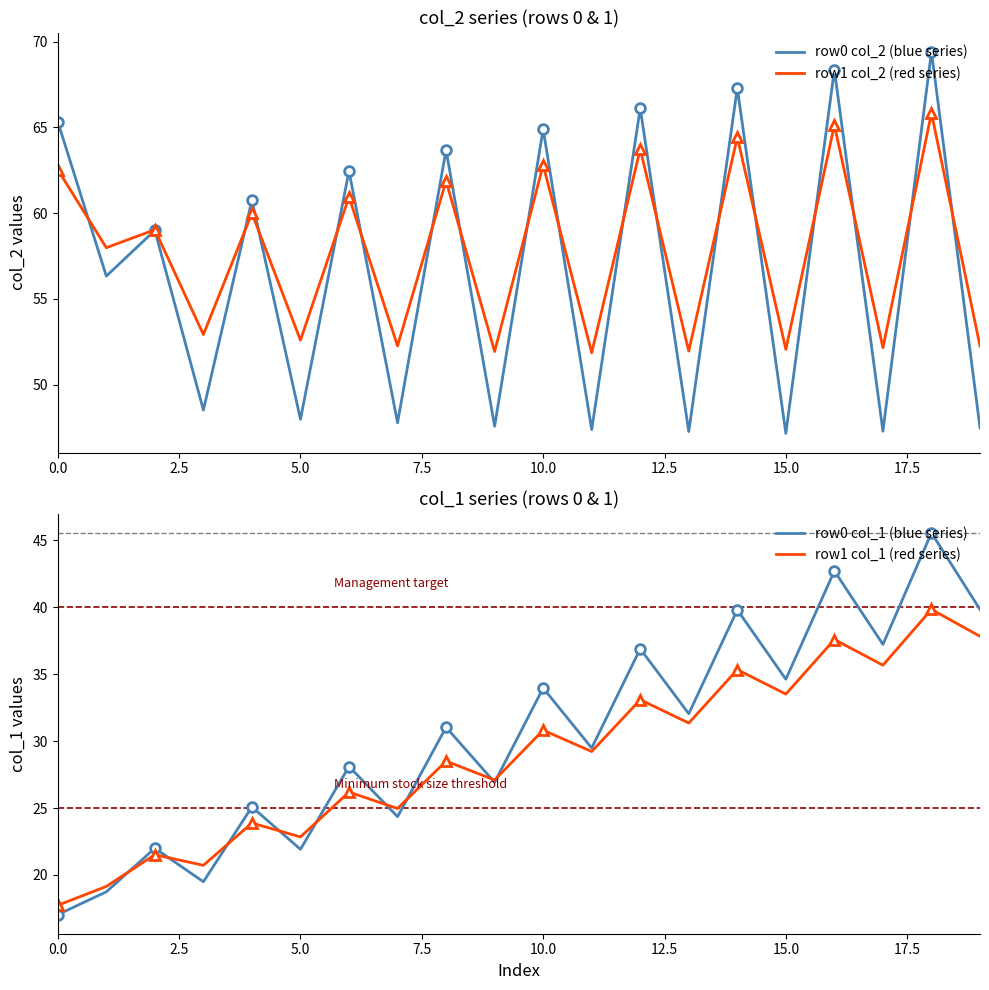

Which category has the highest value across all series?

18